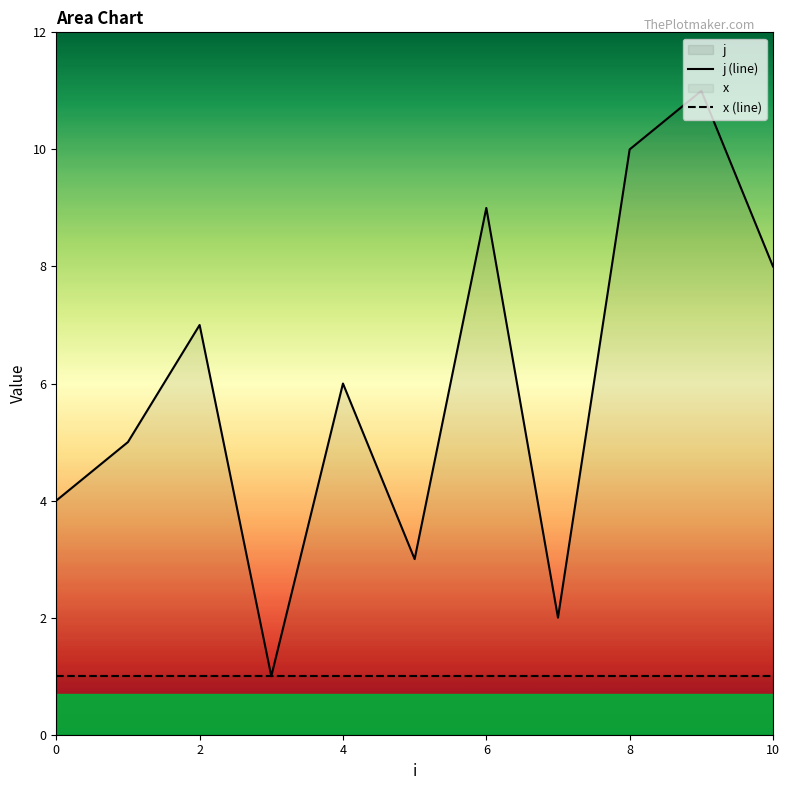

At which category is the sum across all series the highest?

9